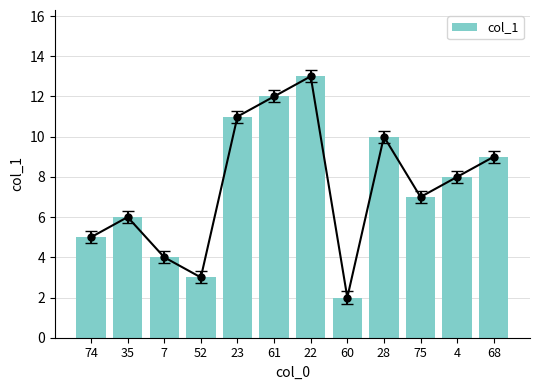

Between 7 and 75, which is larger?

75